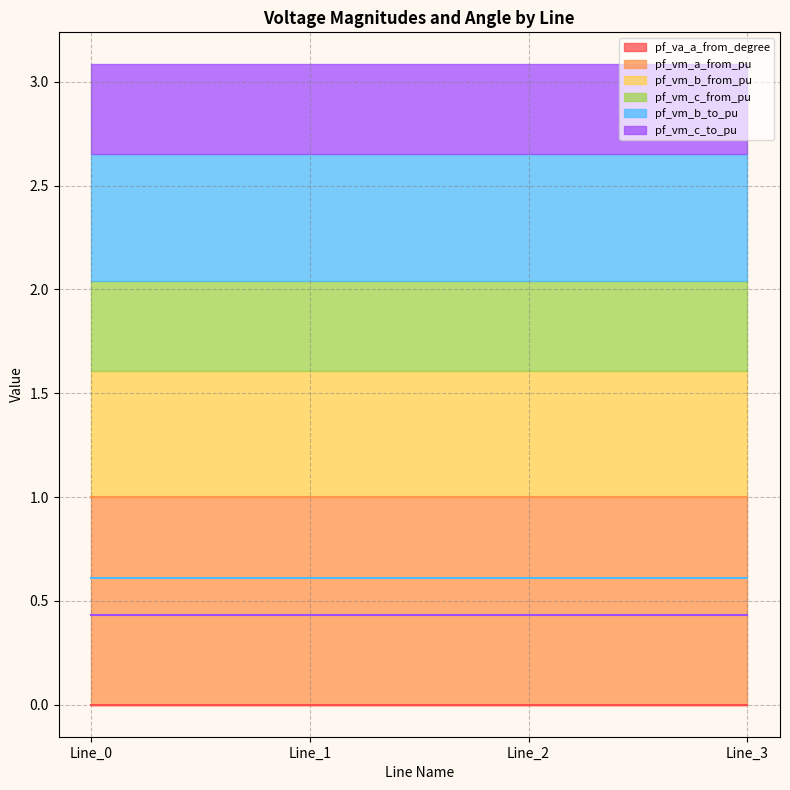

Reading right to left, extract all data points from this chart.

pf_va_a_from_degree: Line_3=0.0	Line_2=0.0	Line_1=0.0	Line_0=0.0
pf_vm_a_from_pu: Line_3=1.0	Line_2=1.0	Line_1=1.0	Line_0=1.0
pf_vm_b_from_pu: Line_3=0.6	Line_2=0.6	Line_1=0.6	Line_0=0.6
pf_vm_c_from_pu: Line_3=0.4	Line_2=0.4	Line_1=0.4	Line_0=0.4
pf_vm_b_to_pu: Line_3=0.6	Line_2=0.6	Line_1=0.6	Line_0=0.6
pf_vm_c_to_pu: Line_3=0.4	Line_2=0.4	Line_1=0.4	Line_0=0.4